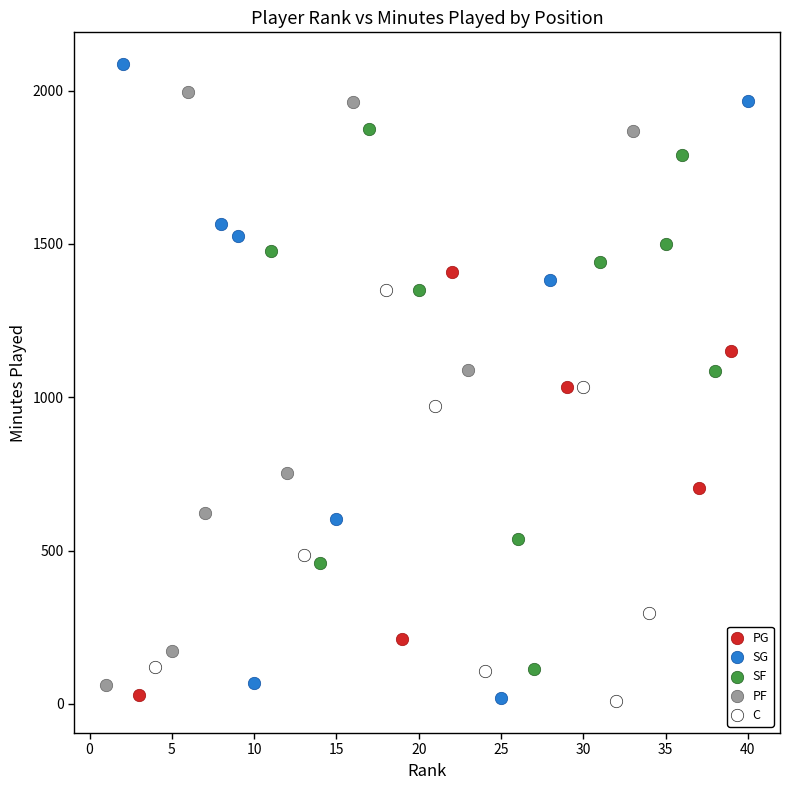

Which series contains the highest Y value?

SG